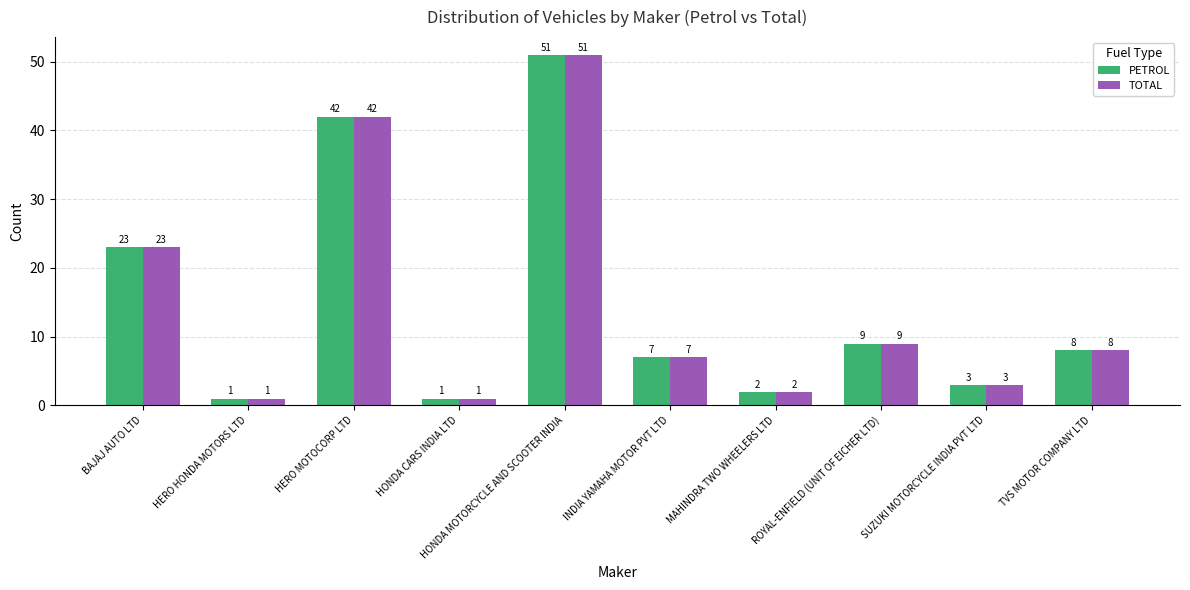

What is the total value across all series at BAJAJ AUTO LTD?

46